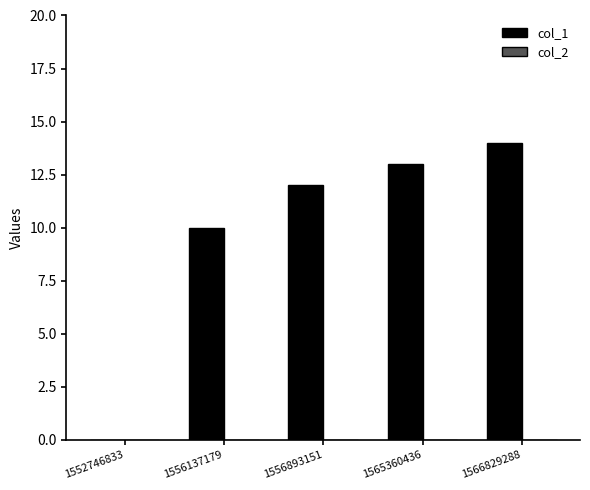

Reading left to right, what are all the values shown in this chart?

1552746833=0	1556137179=10	1556893151=12	1565360436=13	1566829288=14